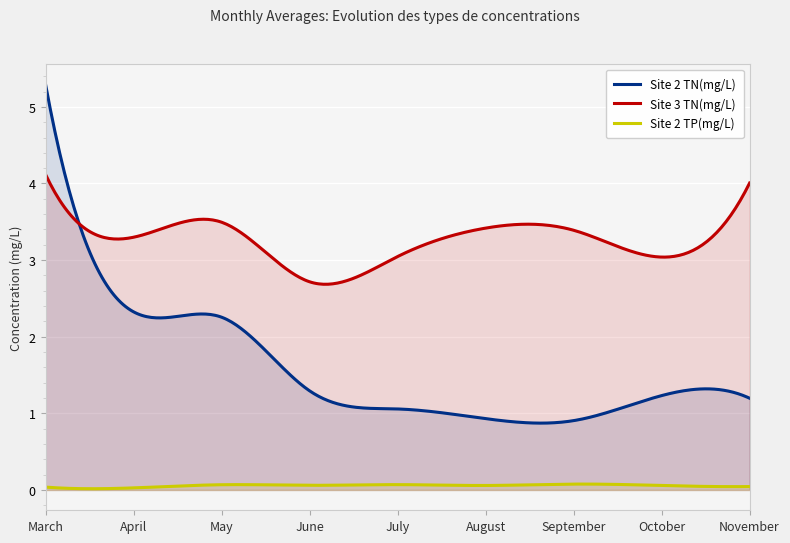

Is it true that Site 2 TP(mg/L) equals 0.0 at June?

False